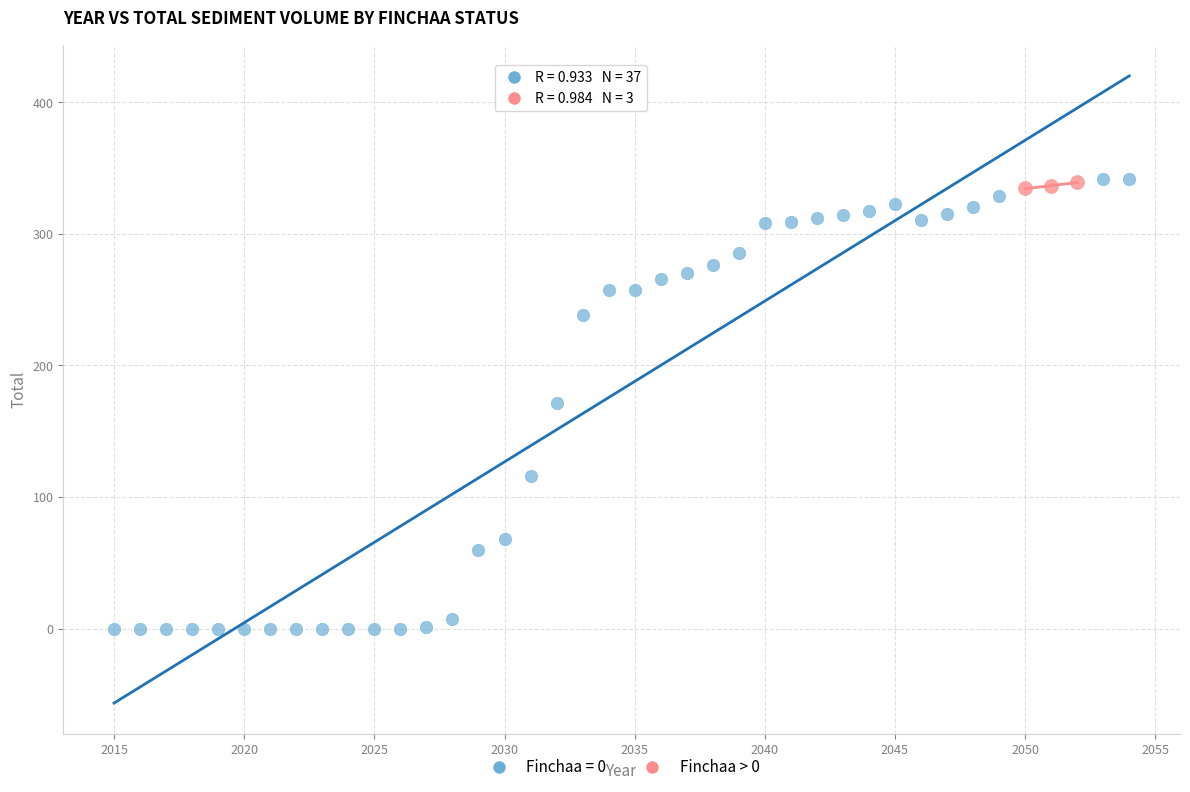

Which series contains the lowest Y value?

Finchaa = 0